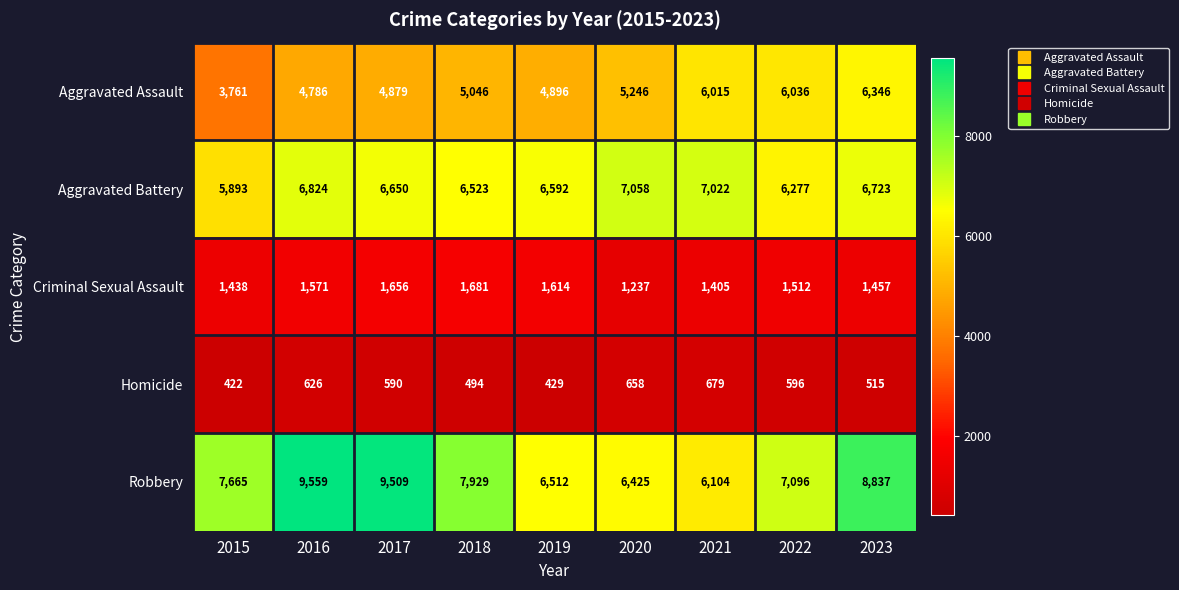

At which label is Homicide closest to 550?

2023